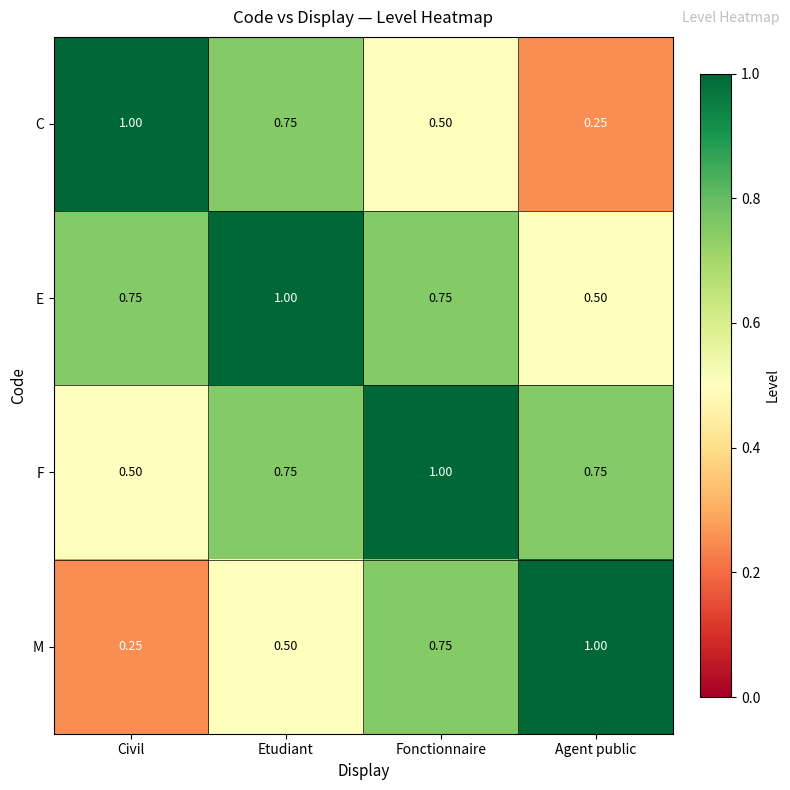

Rank the series at Agent public from highest to lowest value.

M, F, E, C